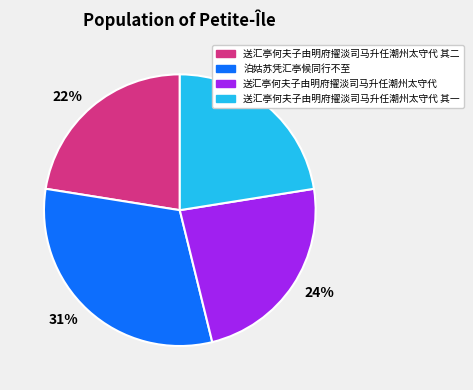

Is there any slice that represents more than half of the pie?

No